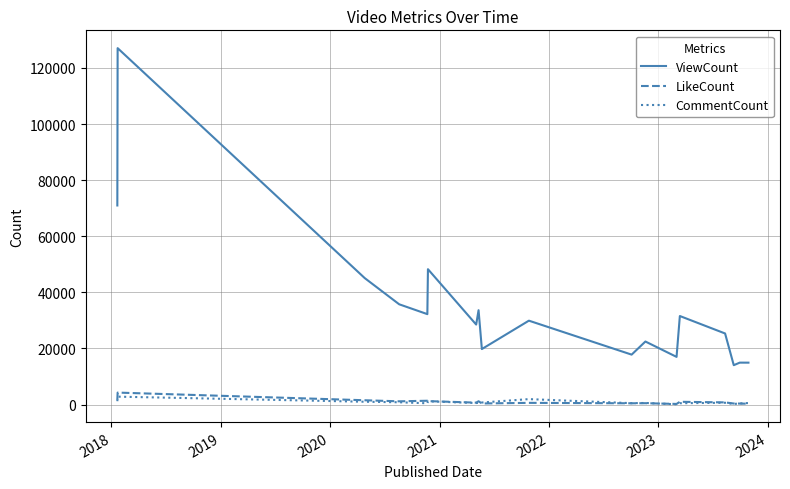

True or false: LikeCount and ViewCount cross at least once.

False